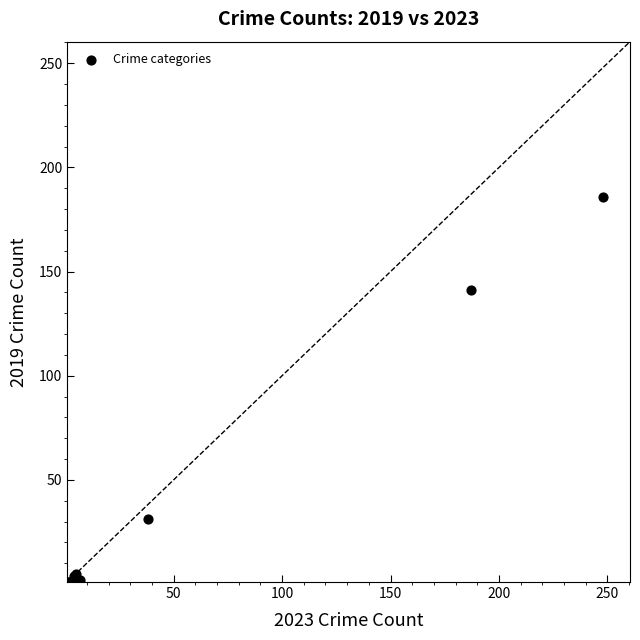

What Y value in the scatter plot is closest to 93?

141